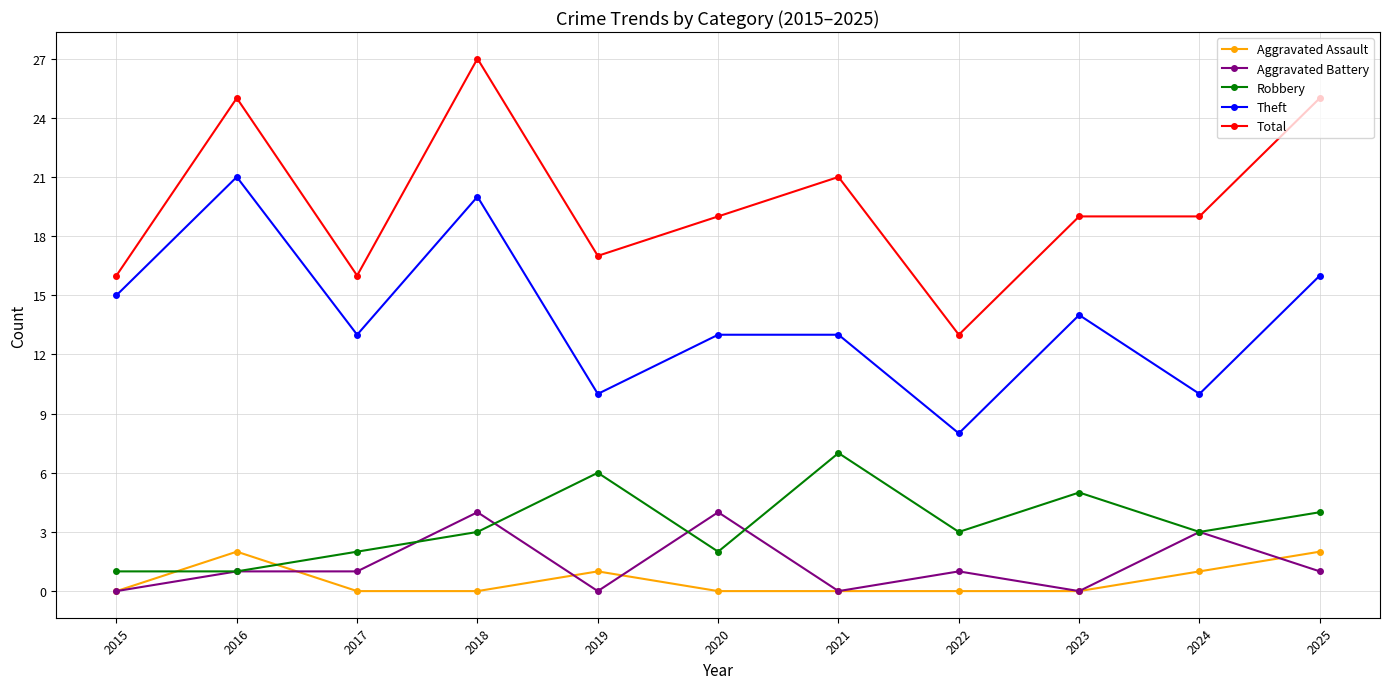

Count the number of data series in this chart.

5